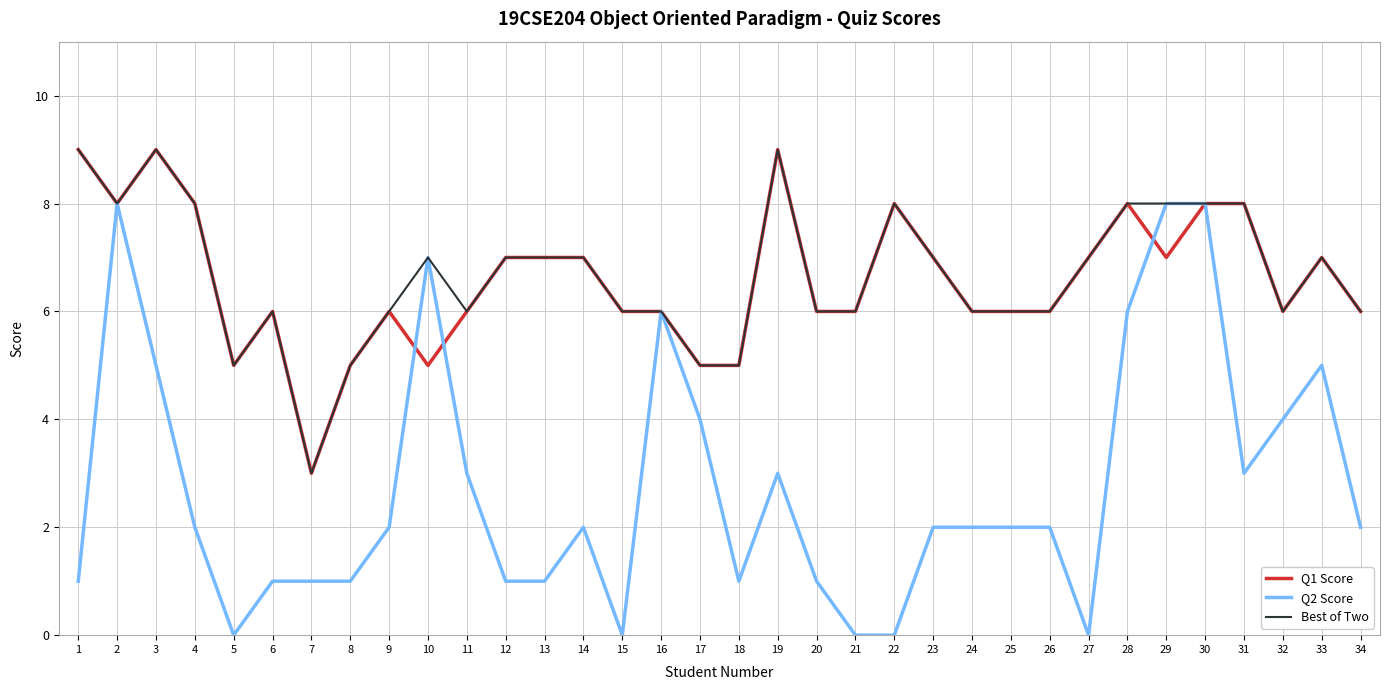

Is it true that Q1 Score equals 12 at 3?

False